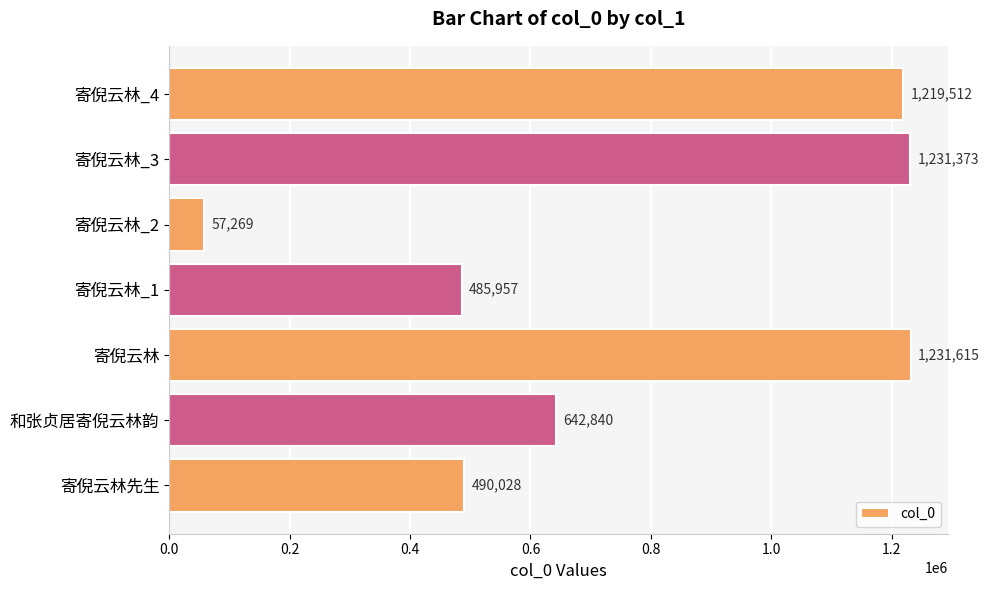

Rank the categories by value from highest to lowest.

寄倪云林, 寄倪云林_3, 寄倪云林_4, 和张贞居寄倪云林韵, 寄倪云林先生, 寄倪云林_1, 寄倪云林_2